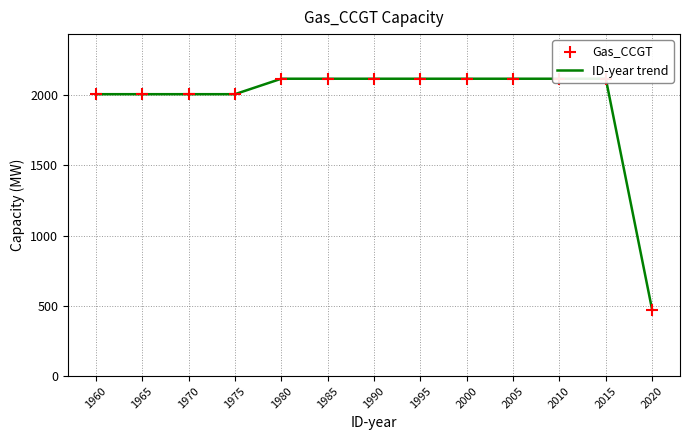

Which series has the largest Y range (max minus min)?

ID-year trend